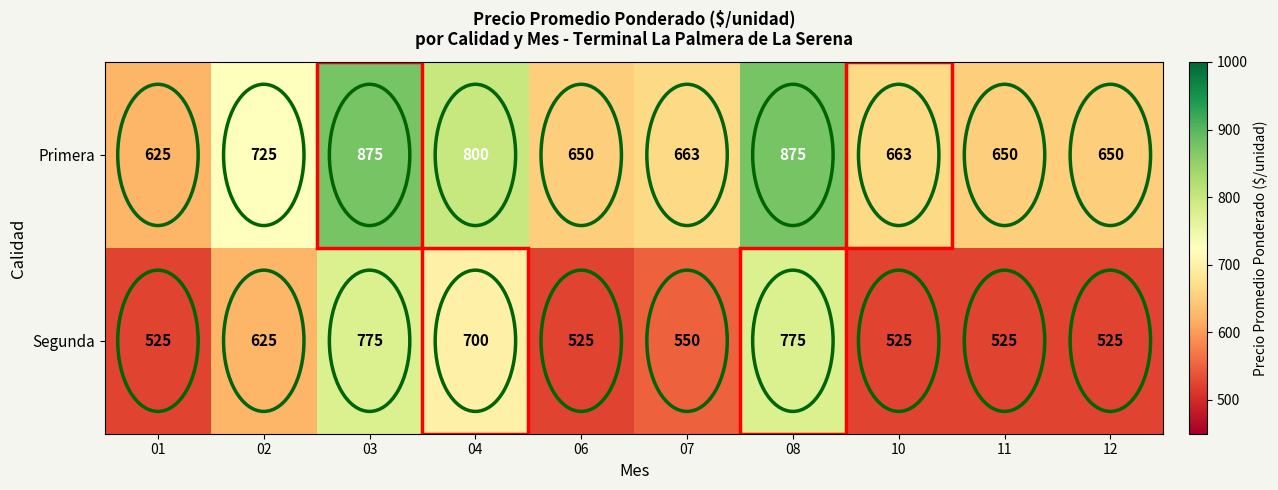

True or false: Segunda has a value of 270 at 11.

False